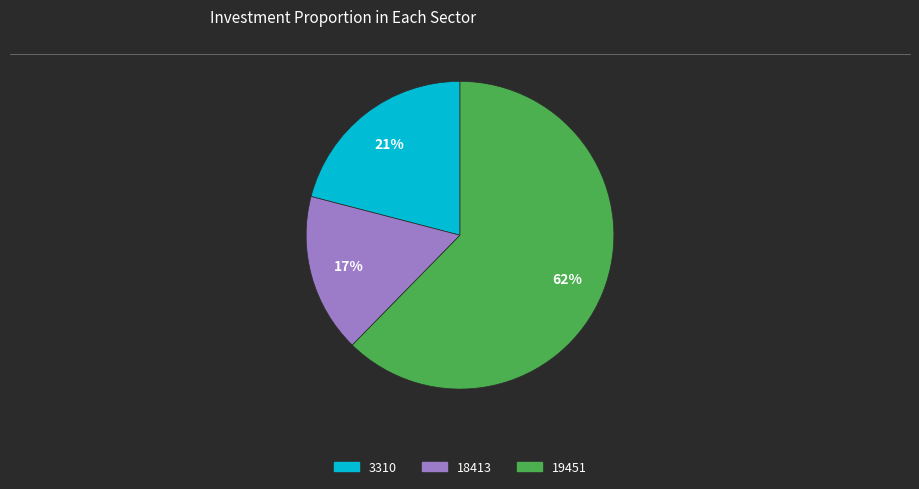

Does 3310 account for over 50% of the chart?

No